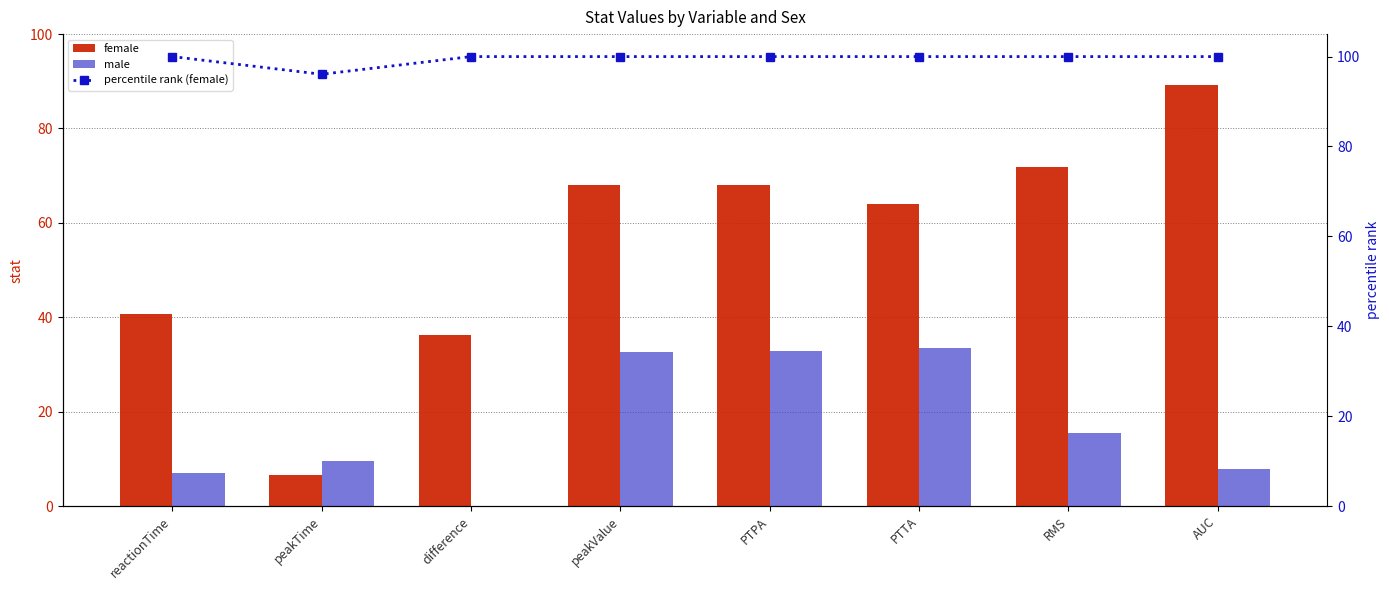

Between PTPA and RMS, which series saw the biggest shift?

male